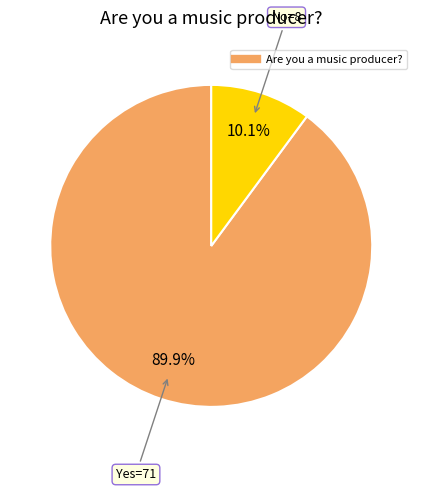

Is there a majority slice in this chart?

Yes